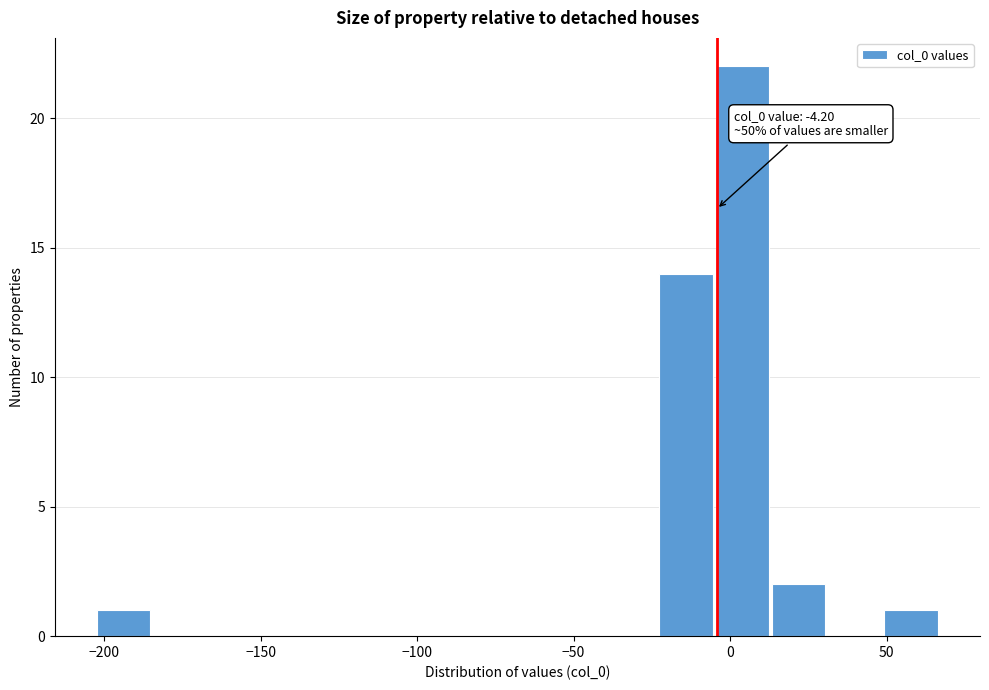

Read against the x-axis, roughly where is the centre of the tallest bar?

5